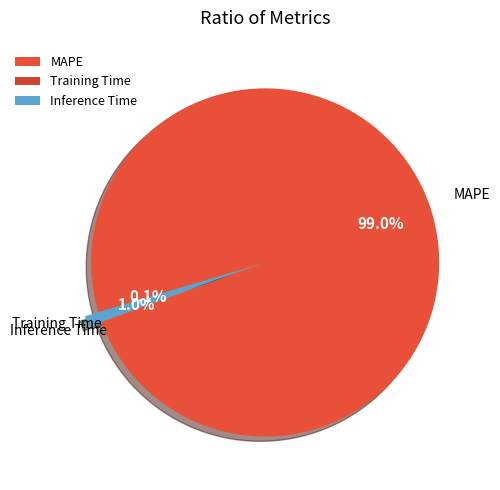

Is MAPE the majority of the pie?

Yes